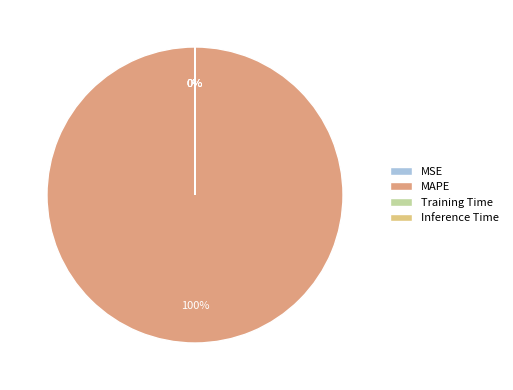

What is the largest slice in the pie chart?

MAPE